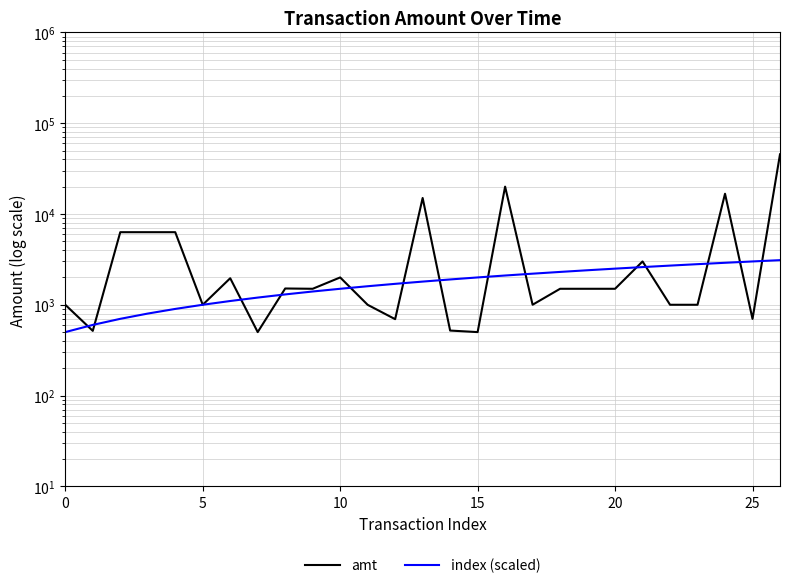

Which series has the widest spread of values?

amt